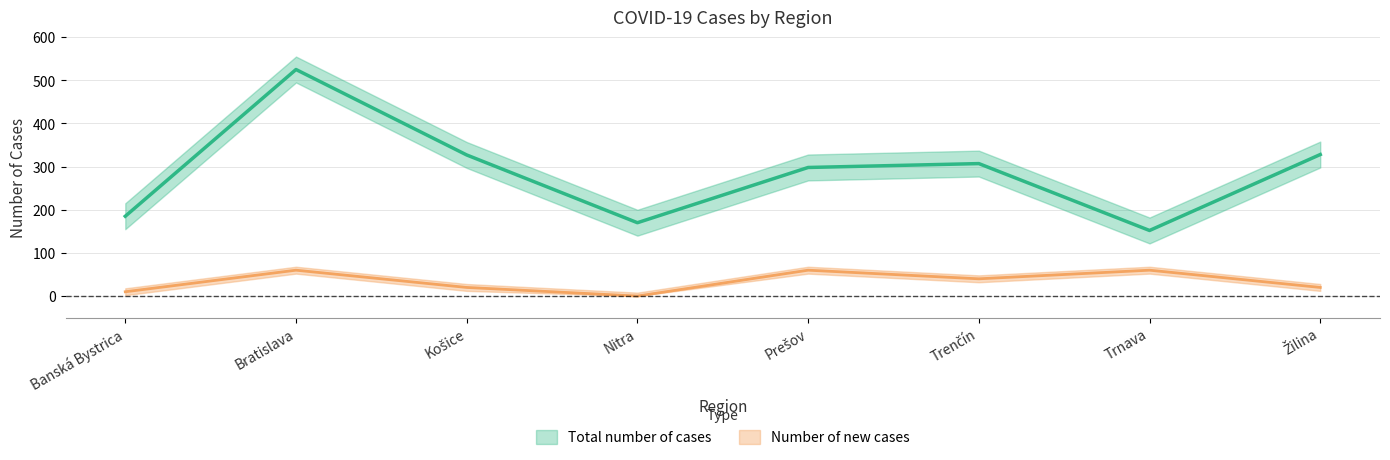

What is the difference between the Total number of cases values at Nitra and Banská Bystrica?

15